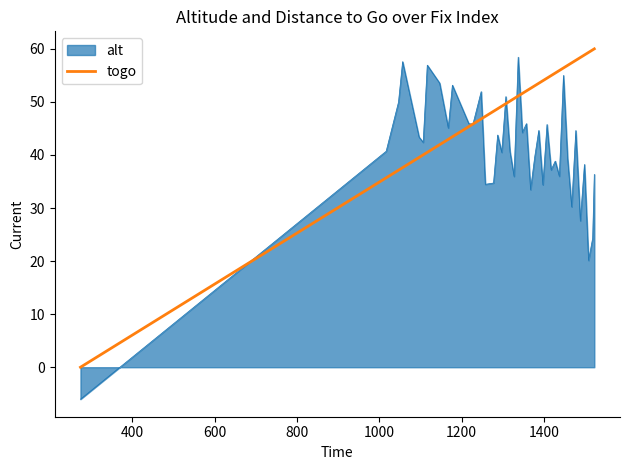

Rank the series by their average value, from lowest to highest.

alt, togo